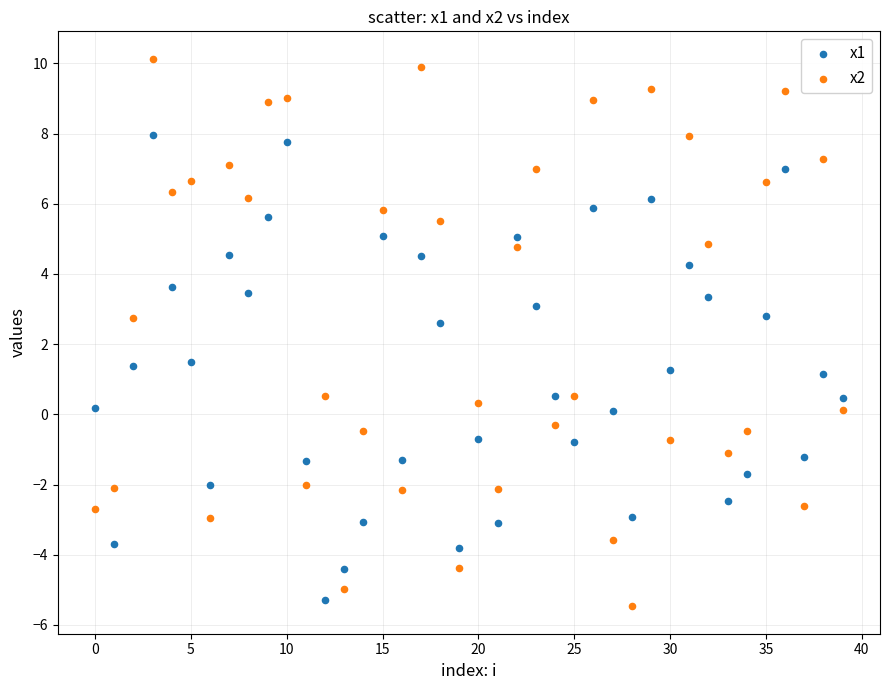

Across all data points, what is the range of Y values (max minus min)?

15.6